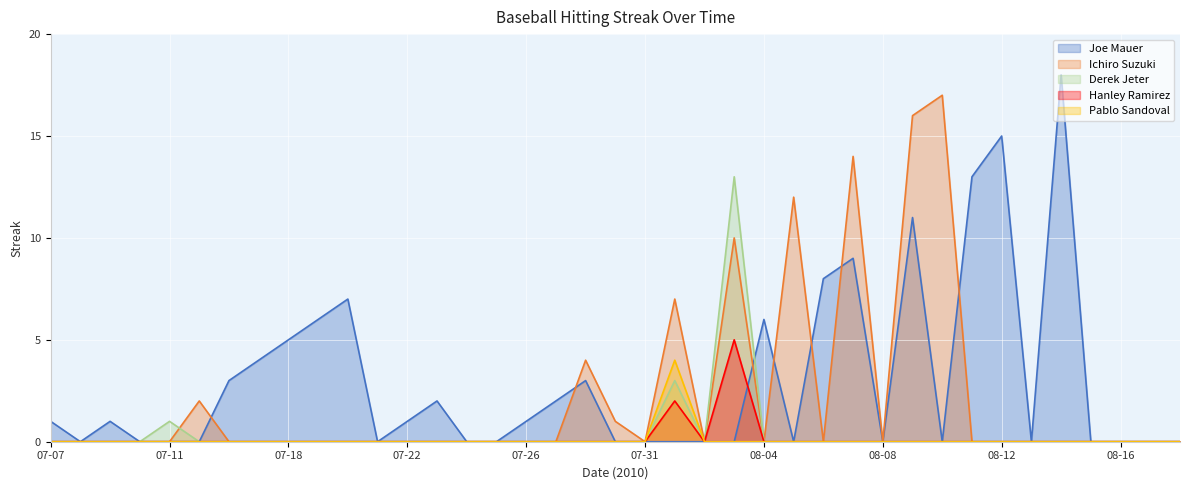

True or false: Pablo Sandoval and Derek Jeter cross at least once.

False